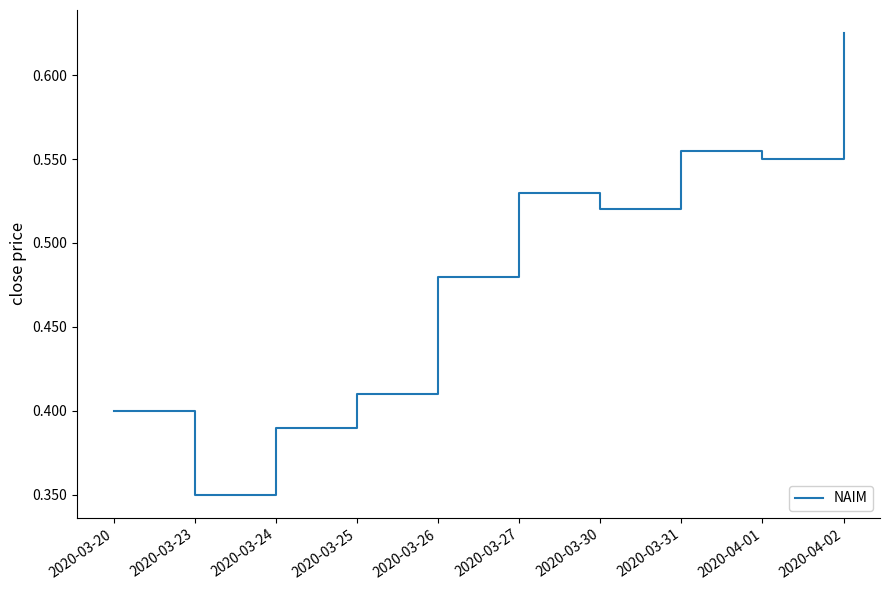

The chart shows a value of 0.6 at 2020-03-25. True or false?

False